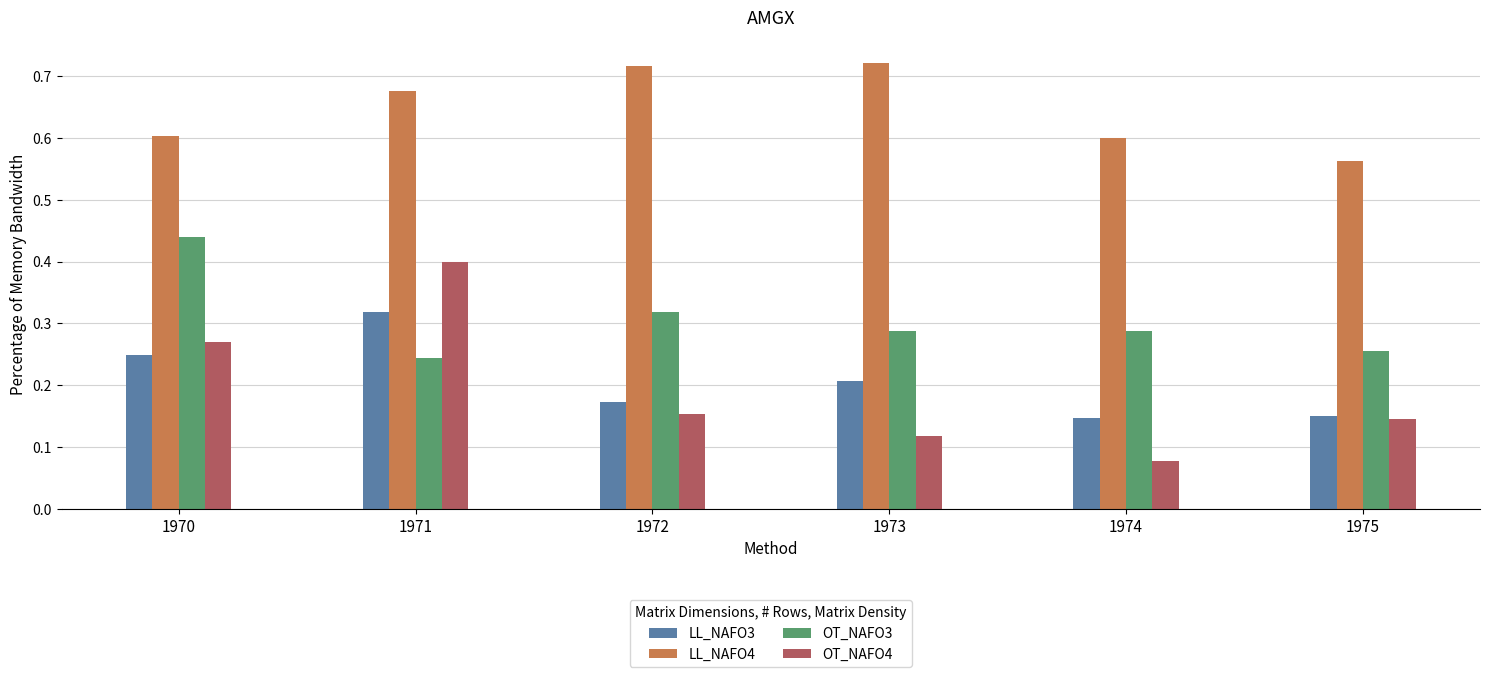

What is the sum of the LL_NAFO4 values at 1972 and 1970?

1.3